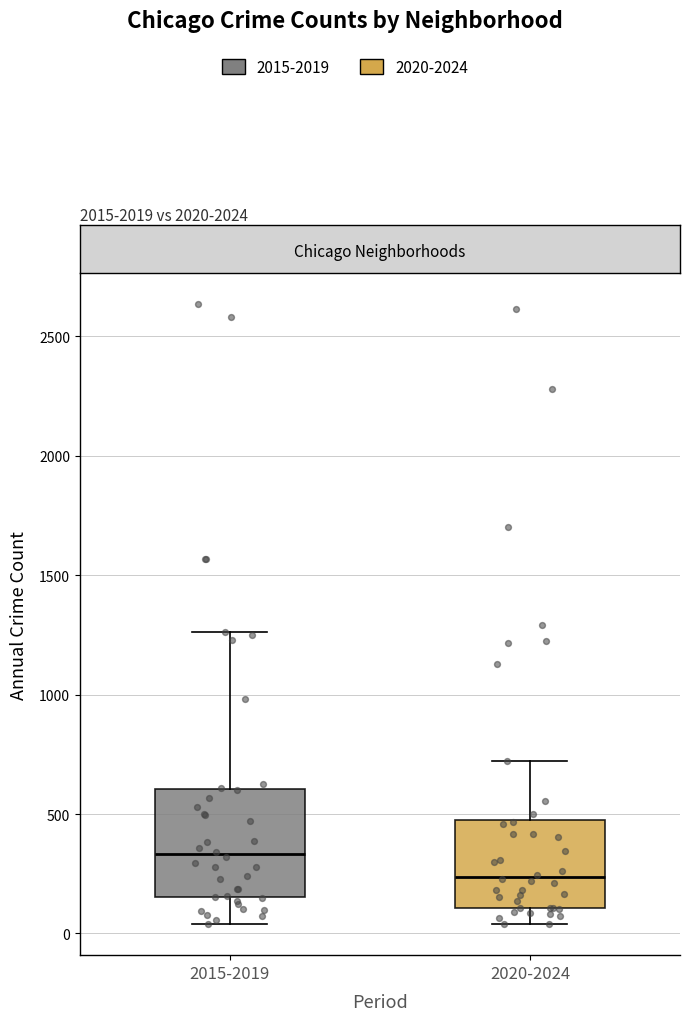

Comparing the boxes themselves (not the whiskers), which one is the tallest?

2015-2019